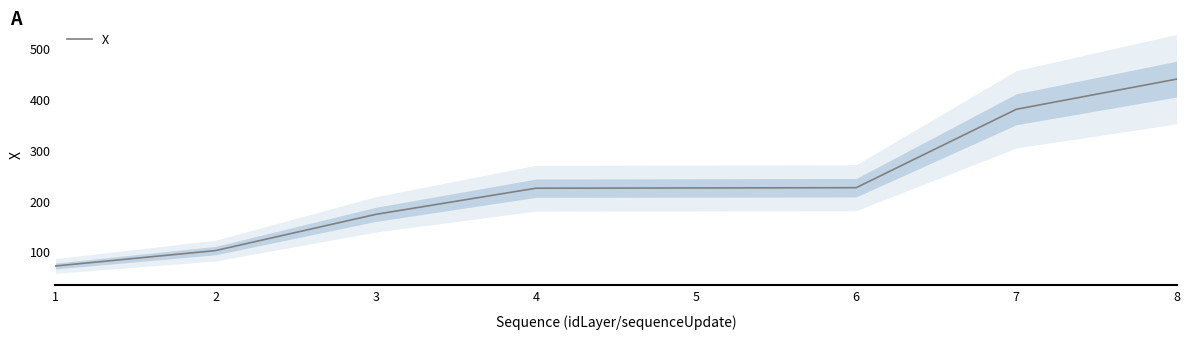

List the labels in order of value, largest first.

8, 7, 6, 5, 4, 3, 2, 1